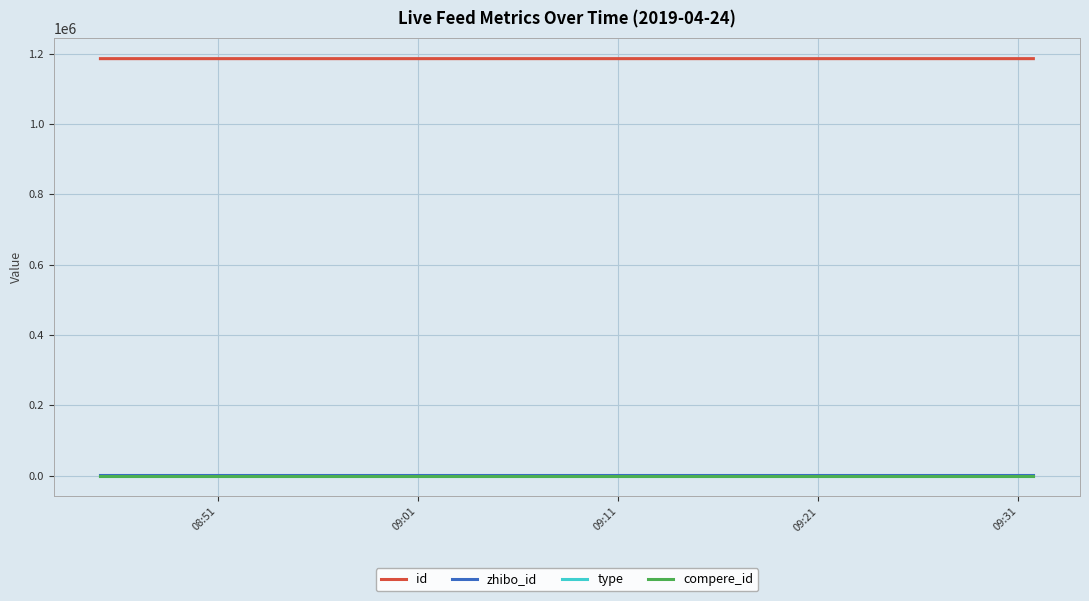

Does the chart display data point markers on the line(s)?

No